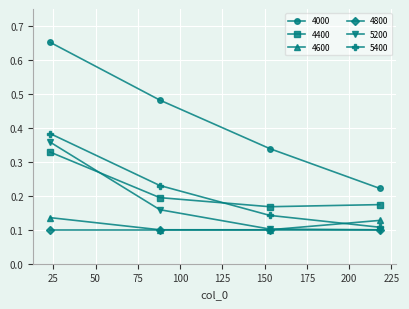

Count the 4400 values in the range 0 to 1.

4